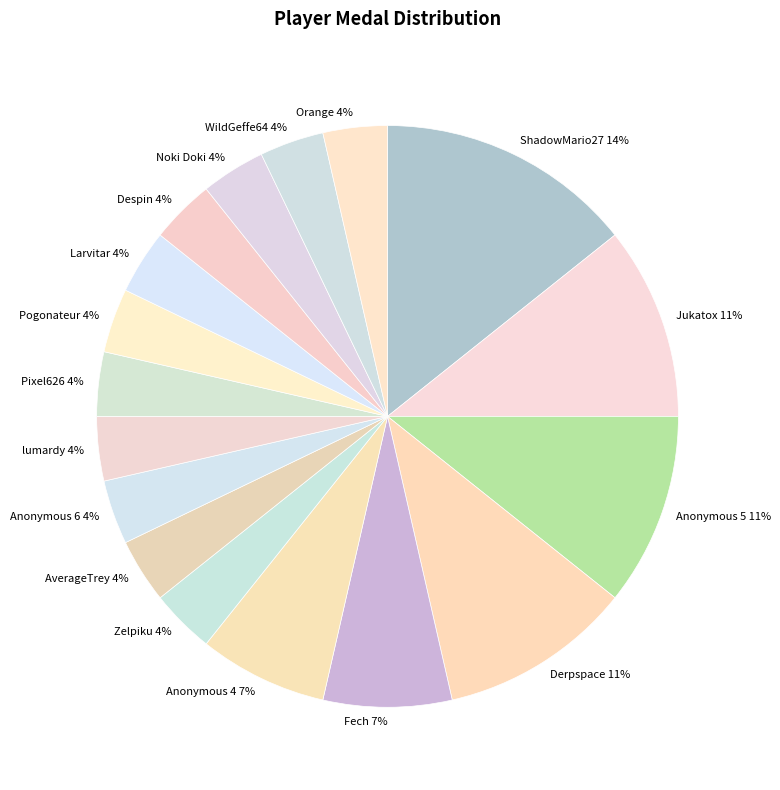

How many segments does this pie chart have?

17